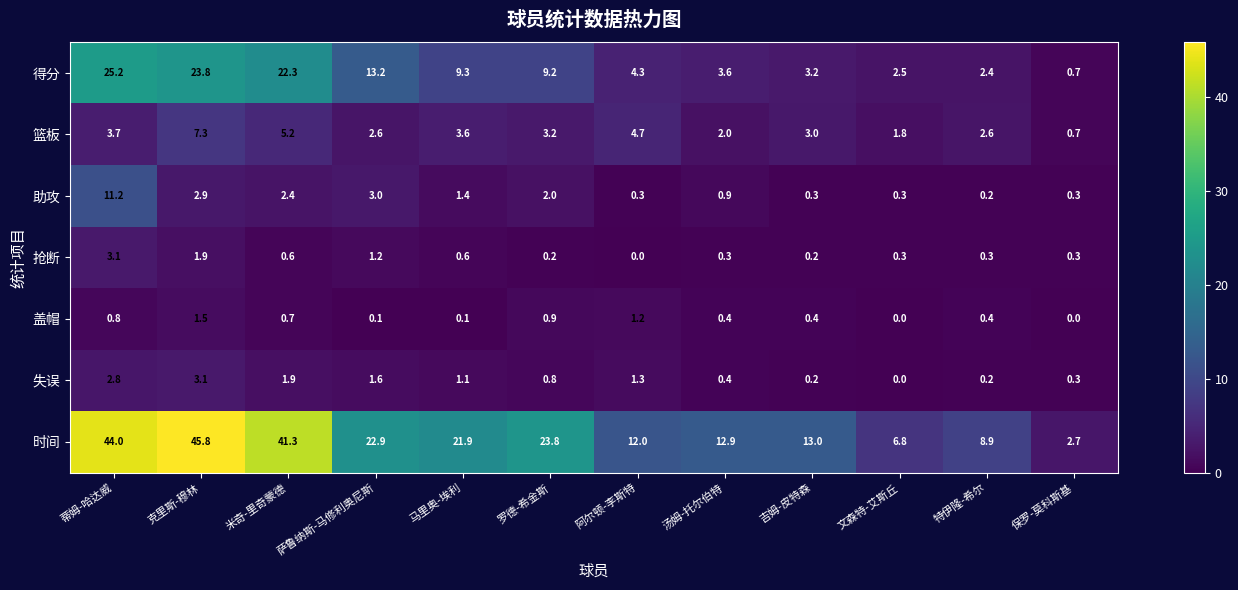

What is the average value of the 时间 series?

21.3